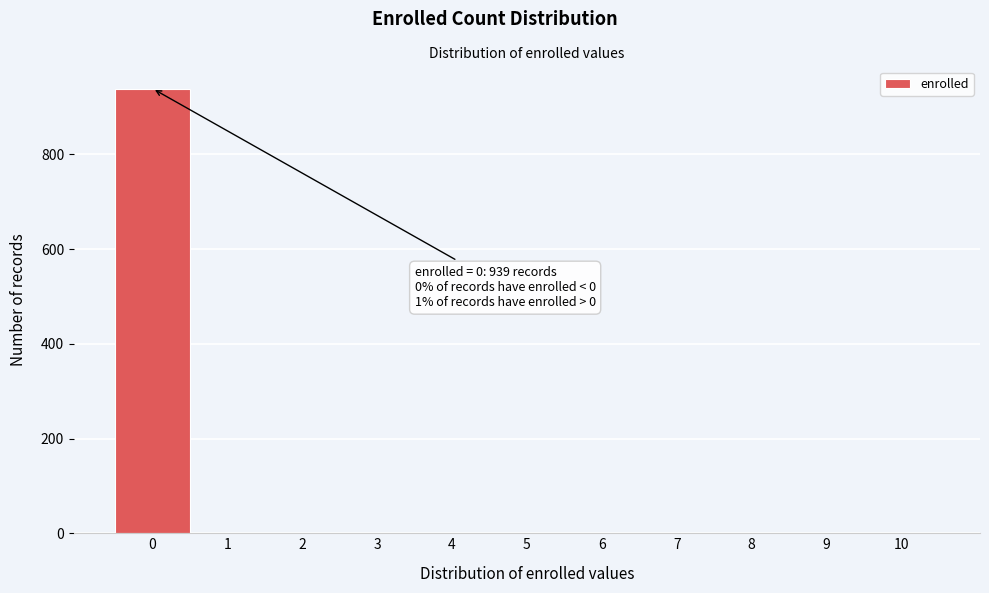

Reading left to right, transcribe all the data shown in this chart.

0=939	1=1	2=1	3=1	4=1	5=1	6=1	7=1	8=1	9=1	10=1